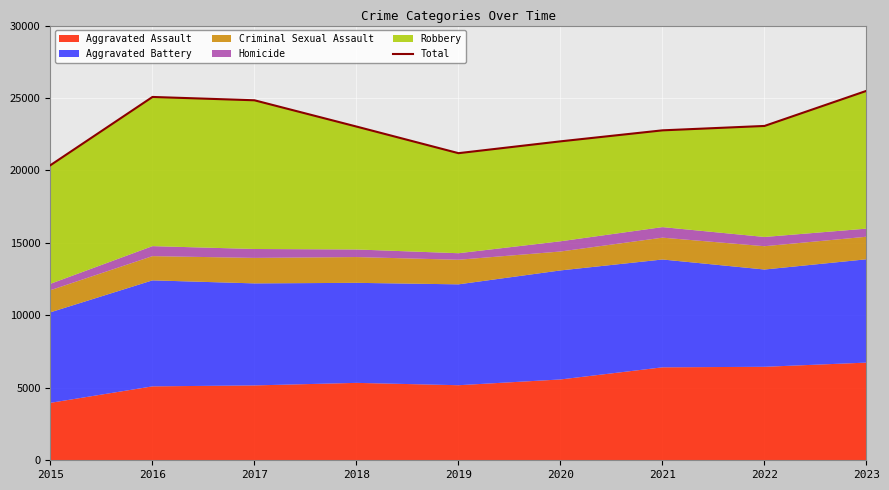

Which label corresponds to the largest value in the chart?

2023